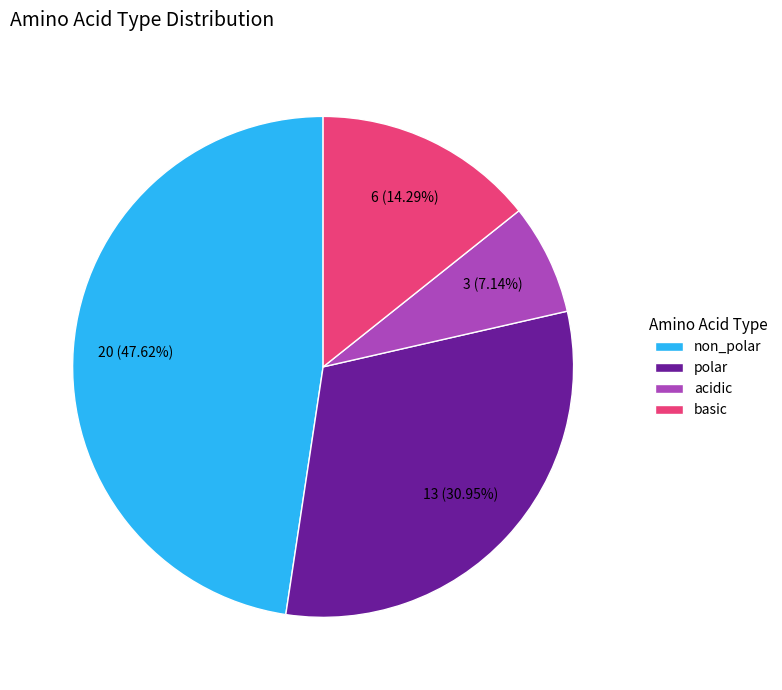

How much of the chart is everything except non_polar?

52.4%